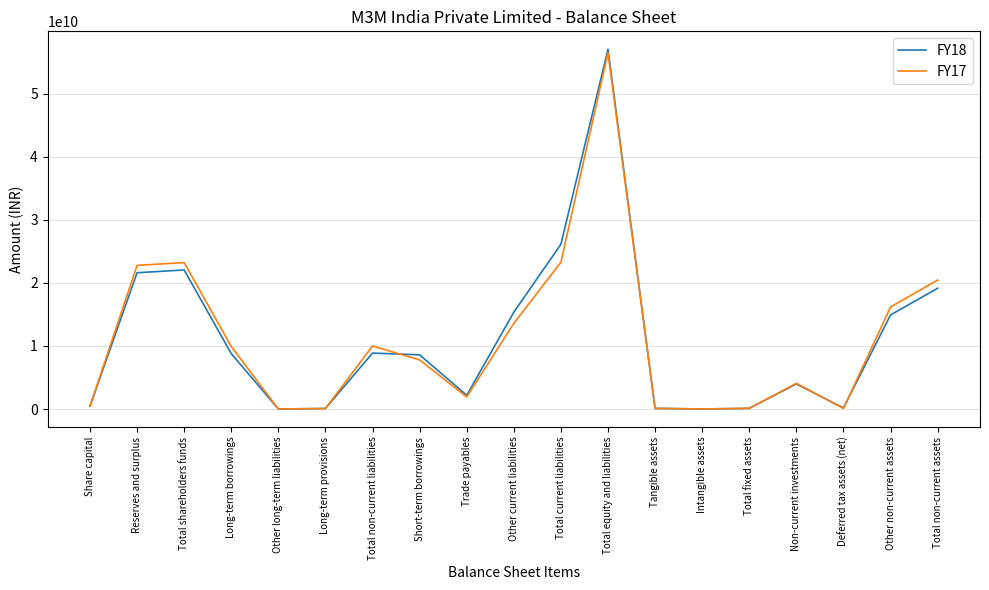

What is the minimum value shown in the chart?

1874000